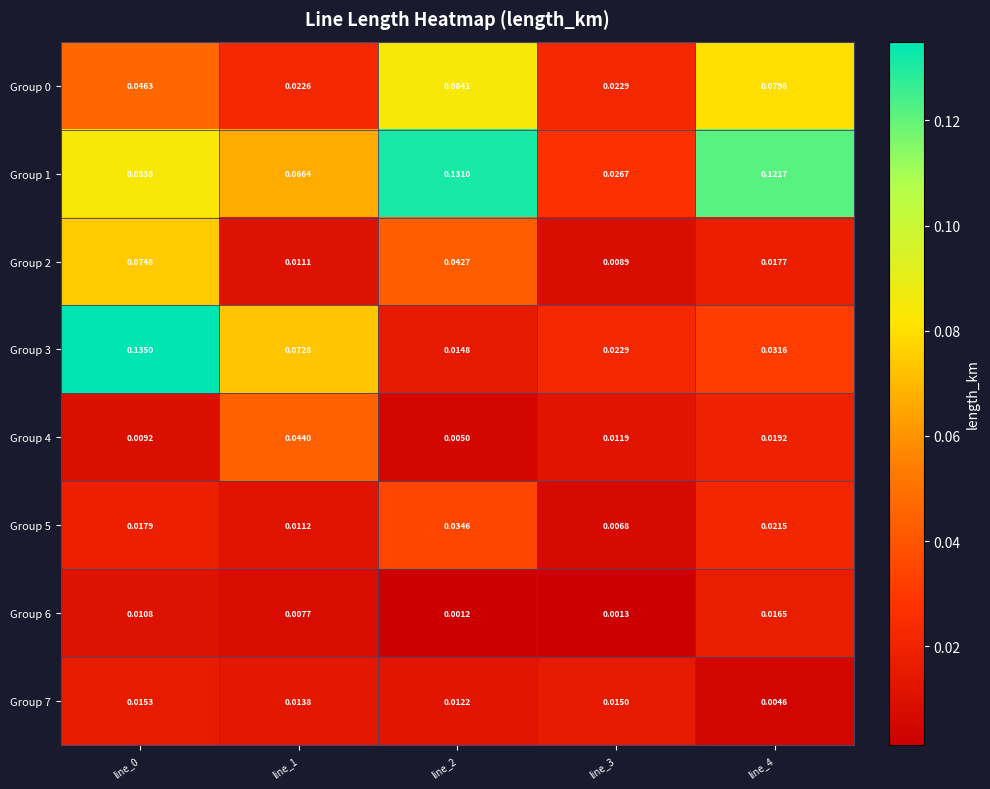

Which series has the widest spread of values?

Group 3